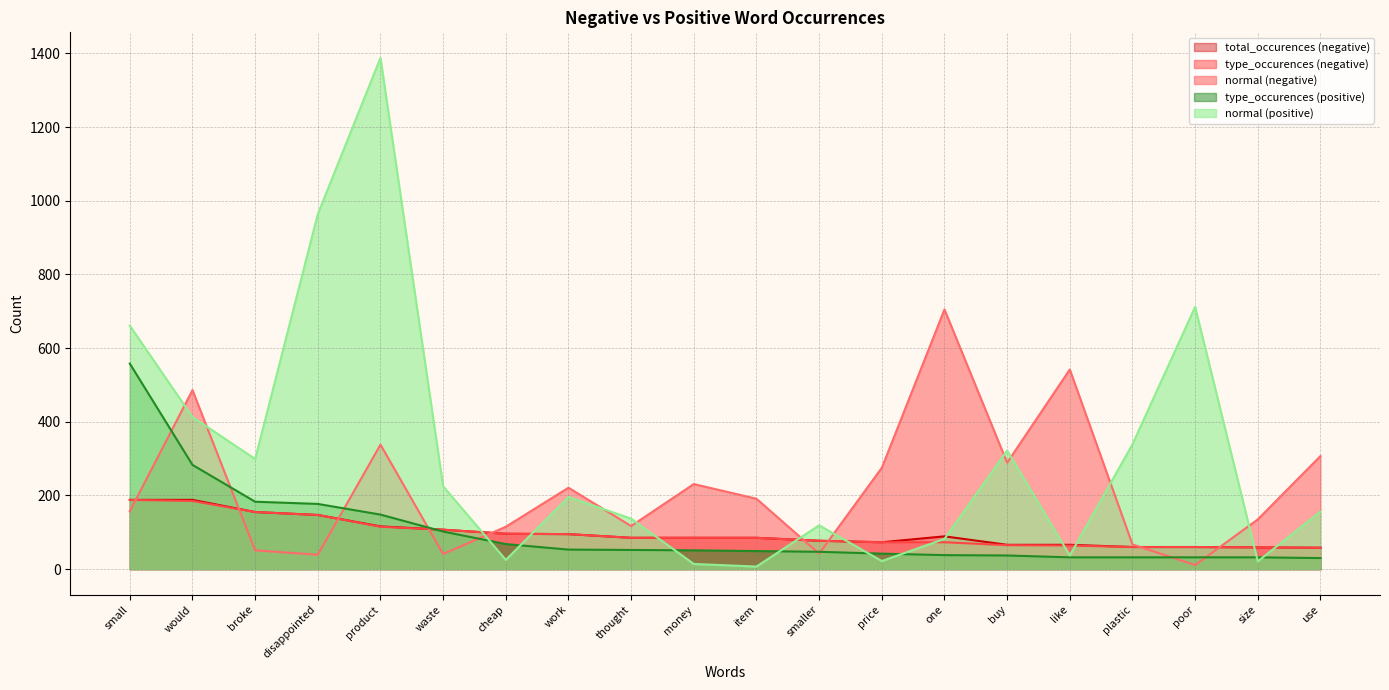

How many values in the total_occurences (negative) series are below 85?

8